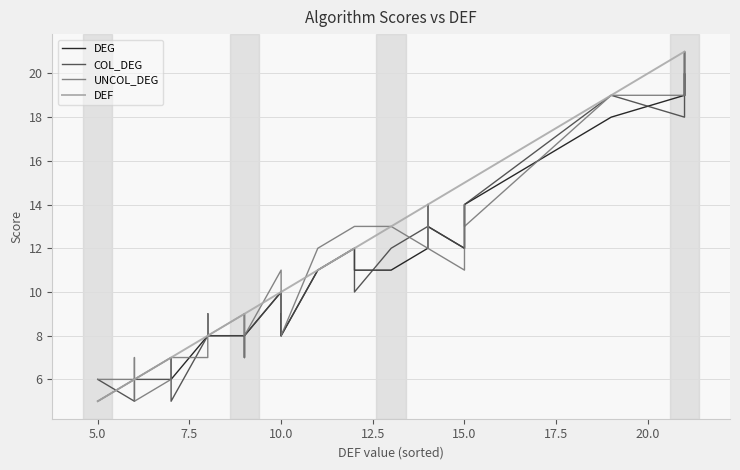

What is the sum of all UNCOL_DEG values?

443